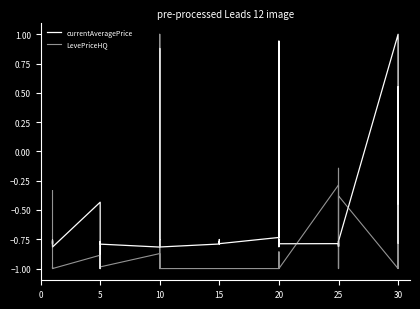

What is the sum of all LevePriceHQ values?

-33.9